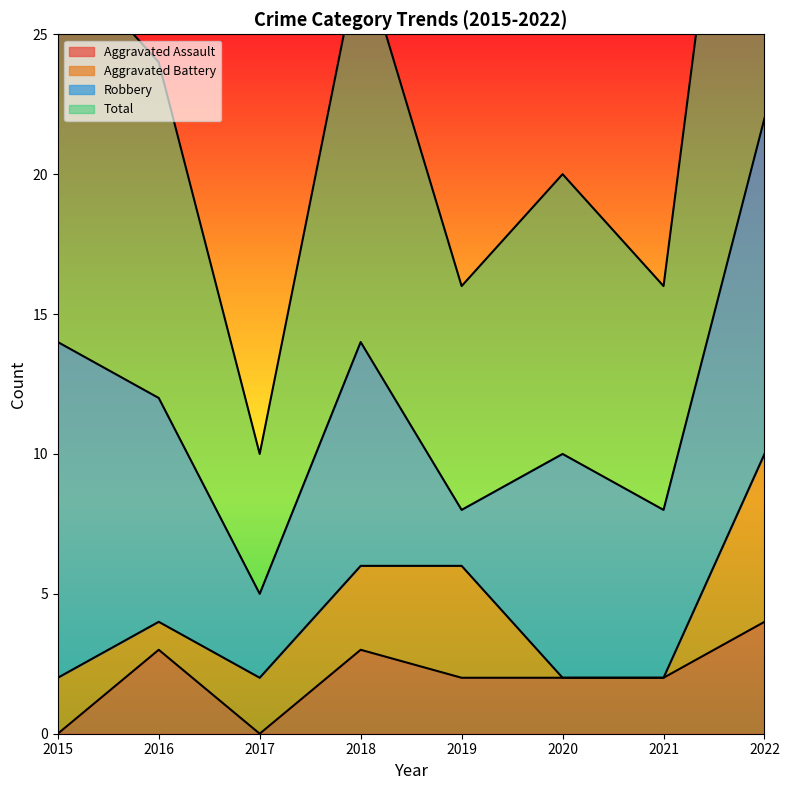

In Aggravated Assault, how many points are lower than both neighbors (excluding endpoints)?

1